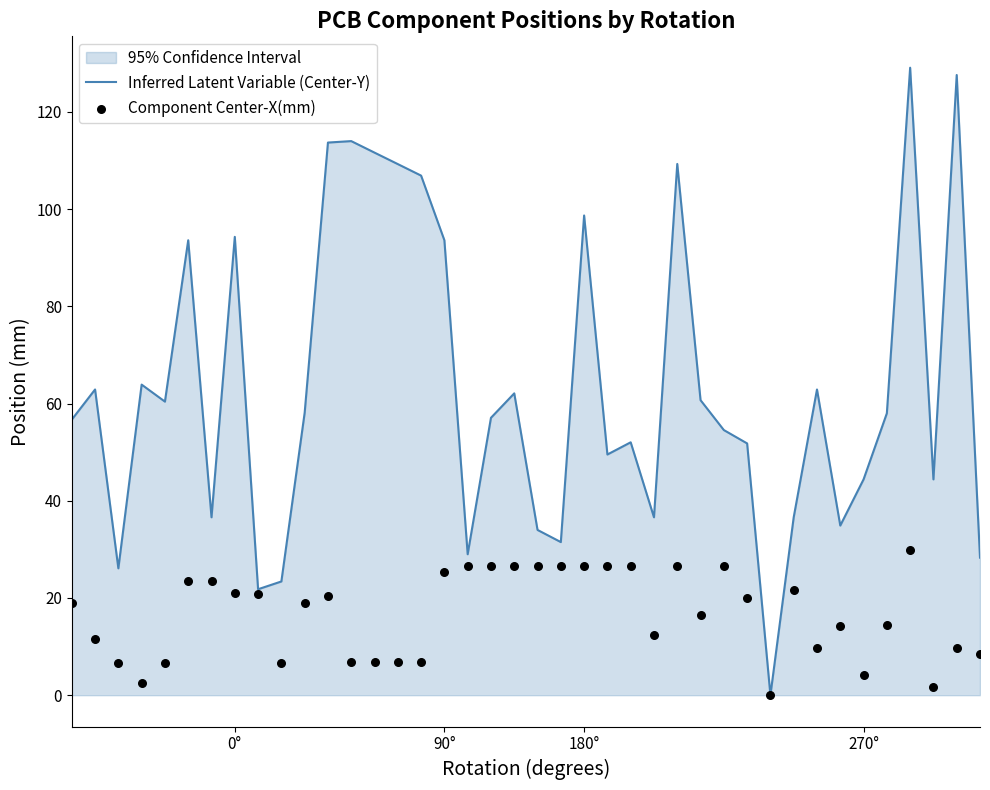

Which series reaches the minimum Y coordinate?

Inferred Latent Variable (Center-Y)